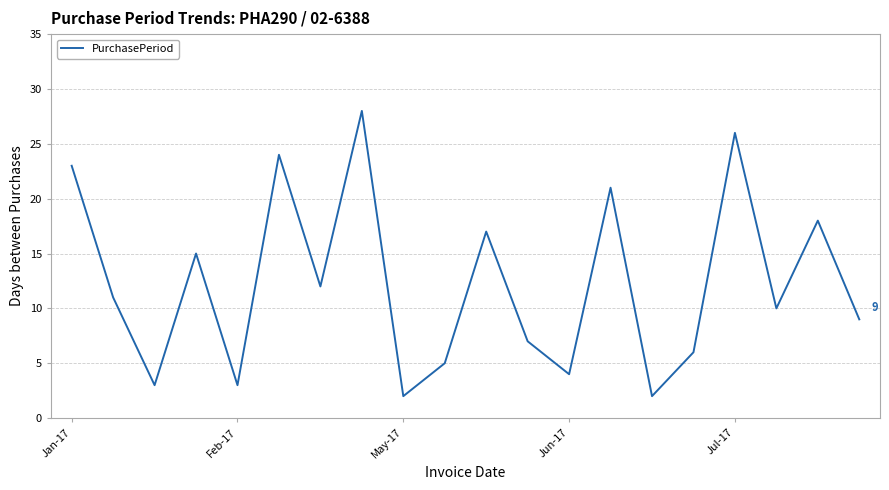

What is the greatest value displayed?

28